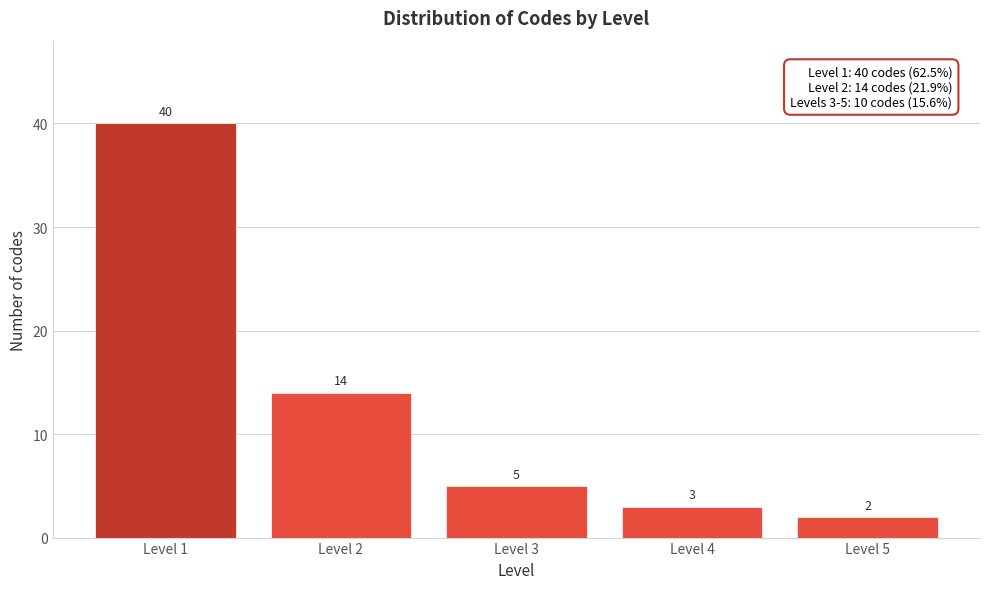

Reading left to right, extract all data points from this chart.

40	14	5	3	2